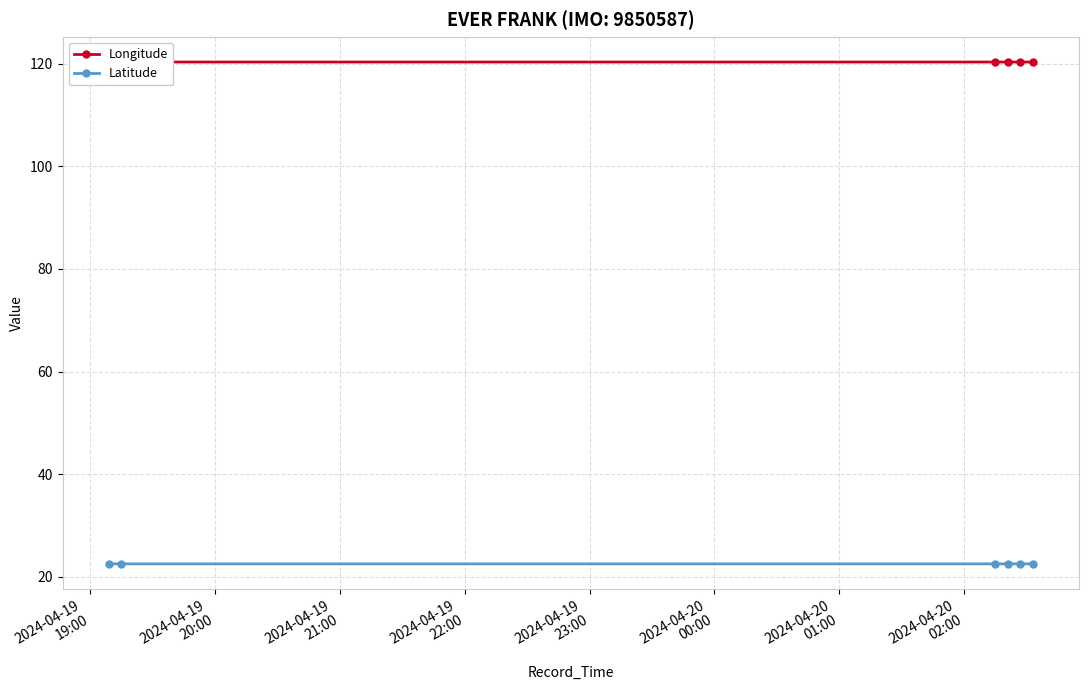

Which series has the largest range (max minus min)?

Longitude